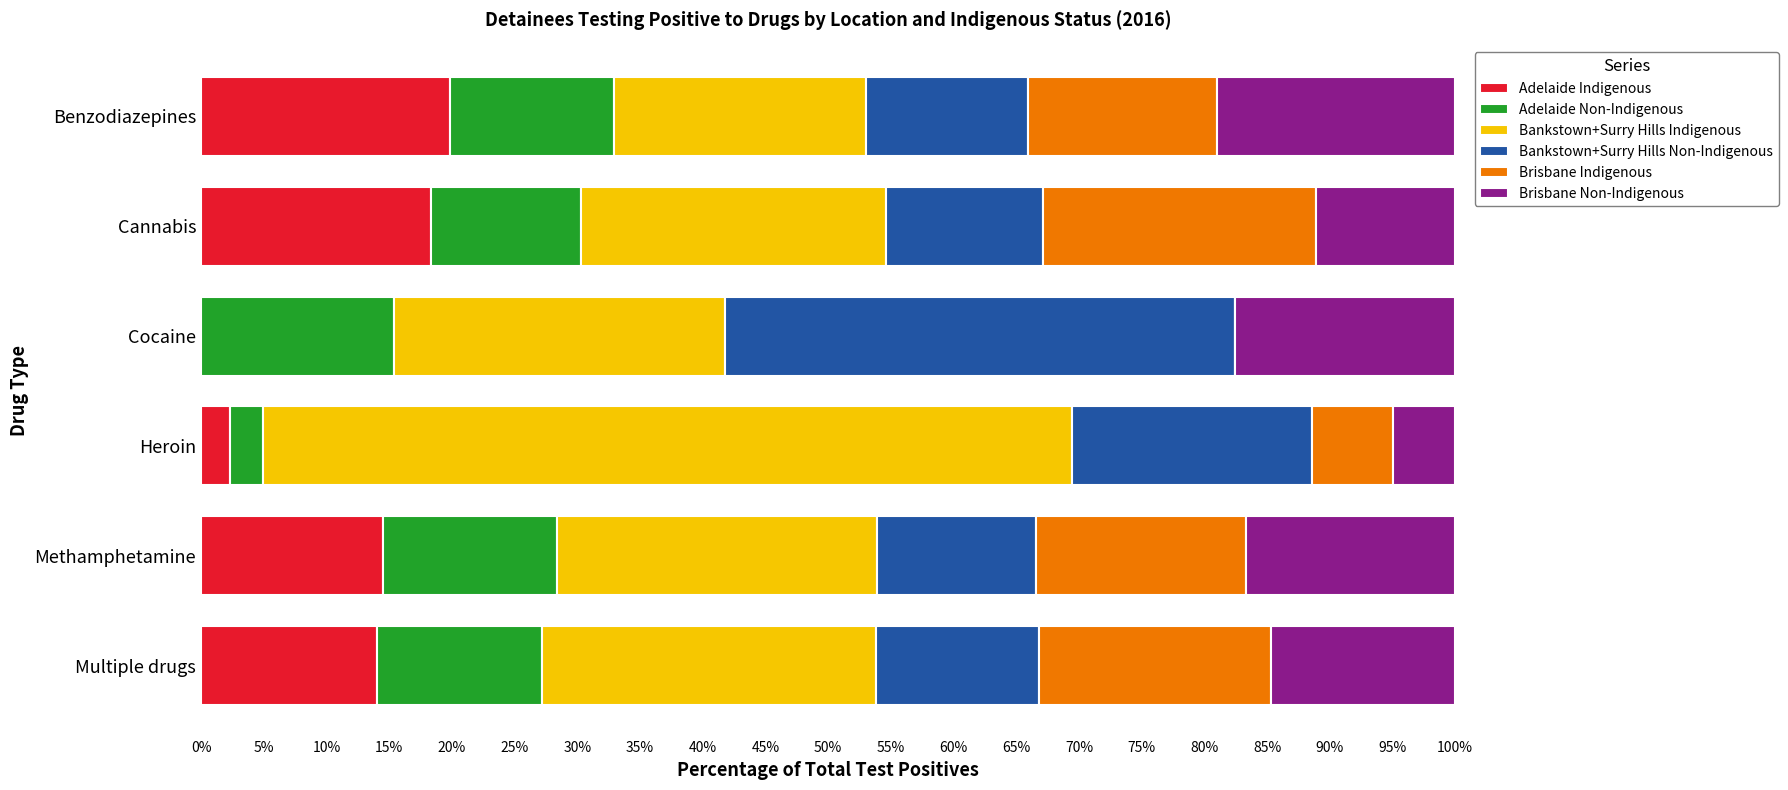

What is the total value across all series at Heroin?

100.0